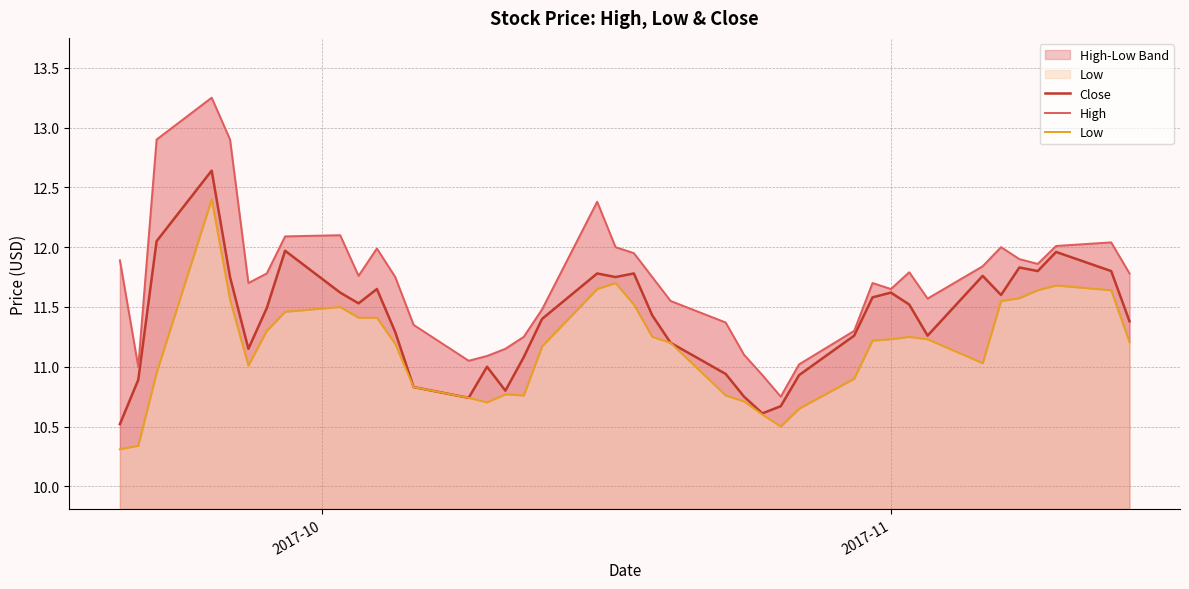

What is the minimum value for Close?

10.5